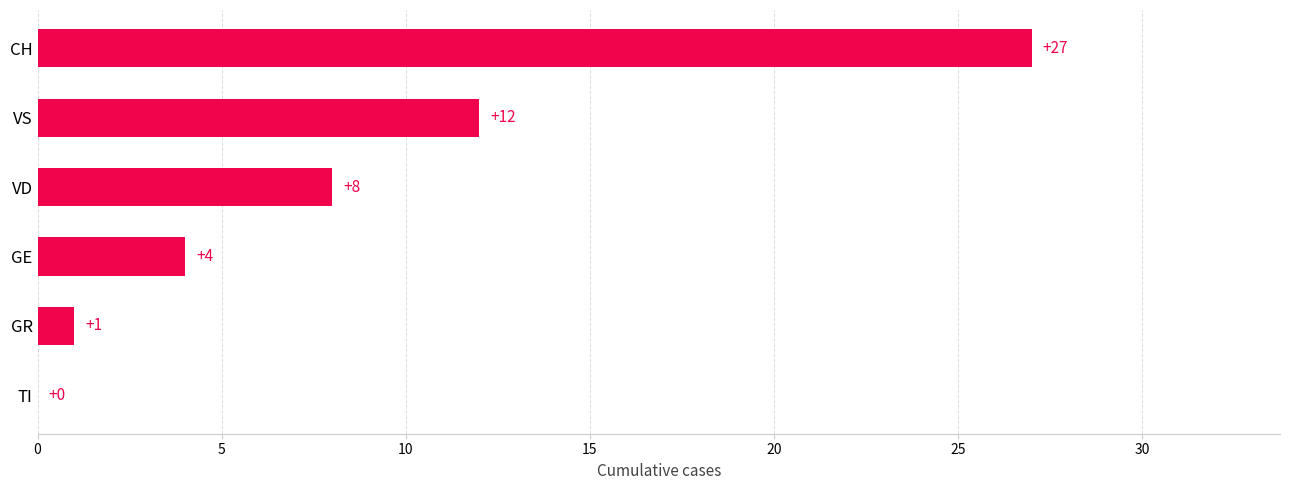

The chart shows a value of 0 at TI. True or false?

True